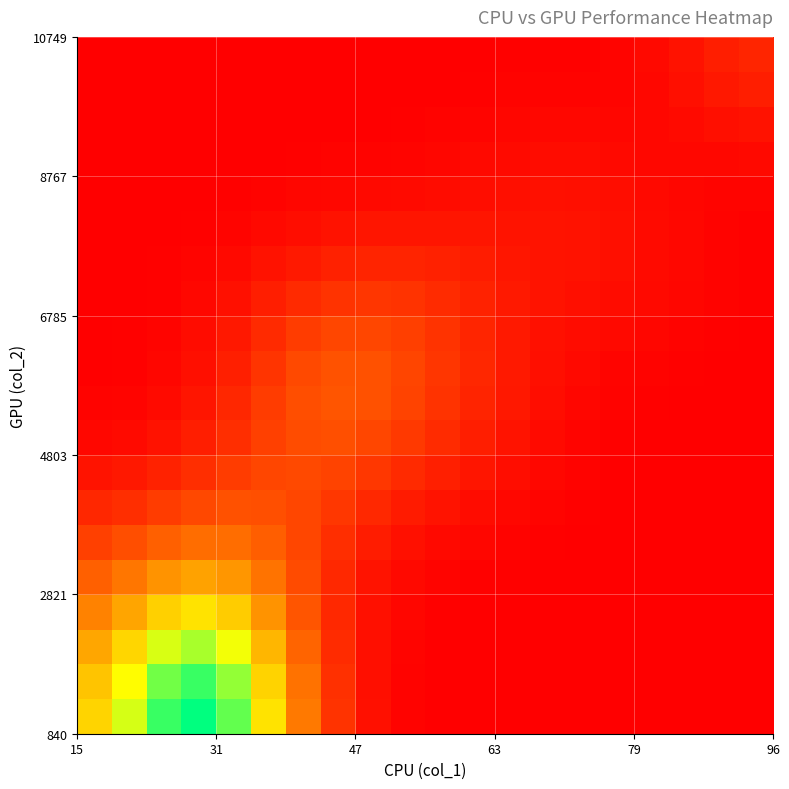

At how many categories does at least one series exceed 0?

20